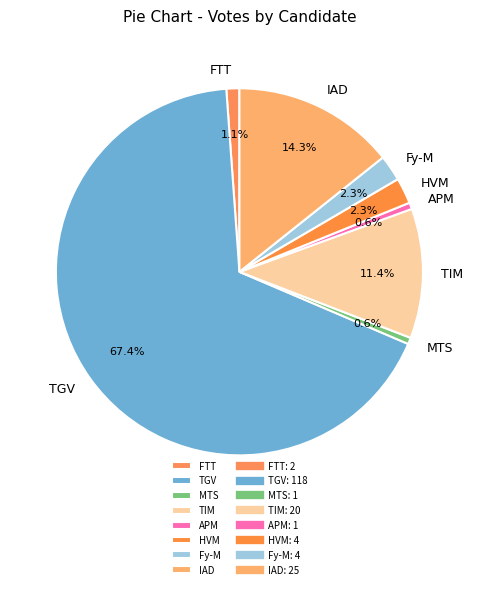

What is the largest slice in the pie chart?

TGV